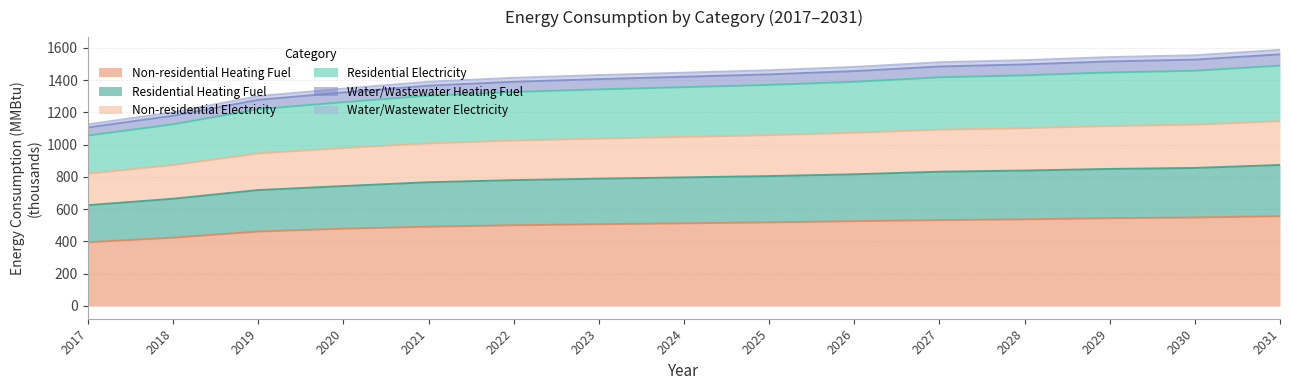

Between 2025 and 2027, which is larger?

2027